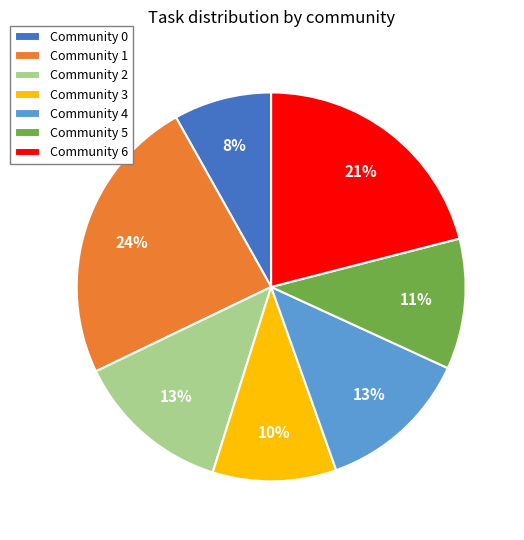

Is there a majority slice in this chart?

No